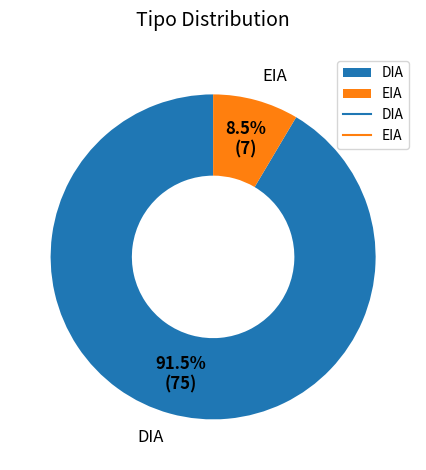

Which slice is the smallest?

EIA